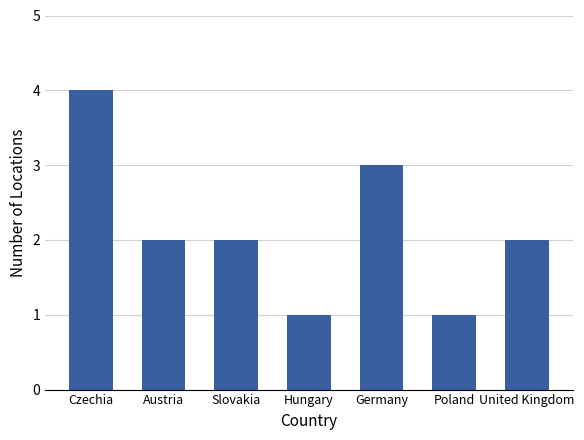

What is the difference between the maximum and second lowest values?

3